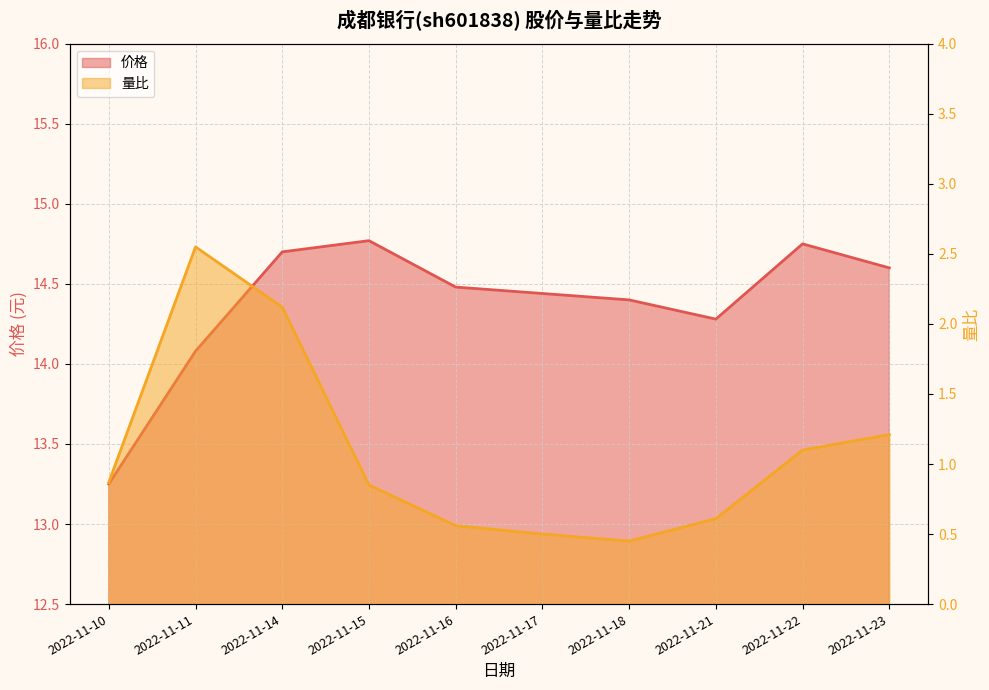

How many lines are shown in the chart?

2